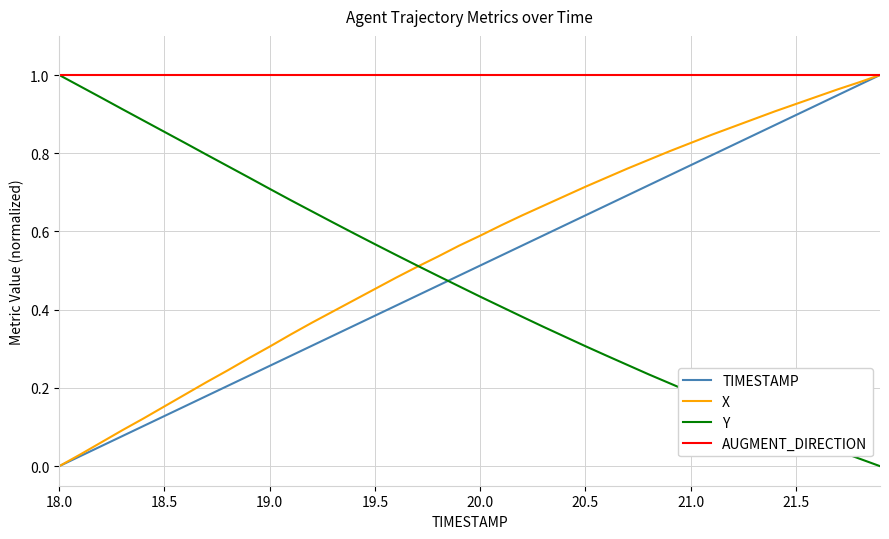

Which series has the largest total across all categories?

AUGMENT_DIRECTION